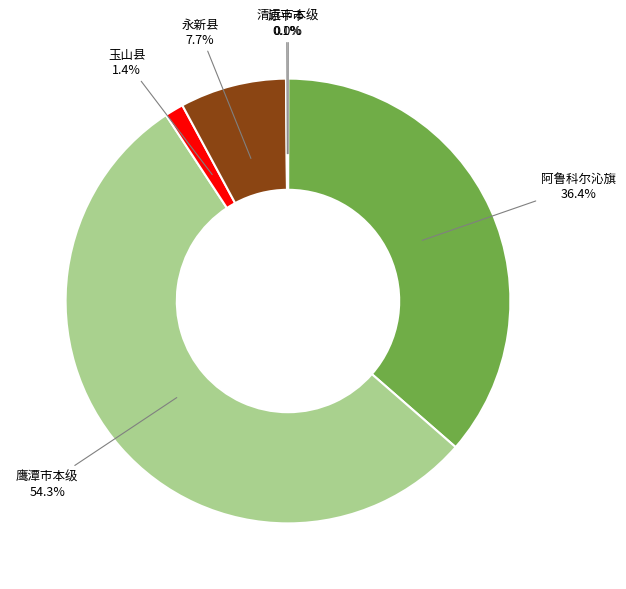

True or false: 玉山县 accounts for 11% of the total.

False